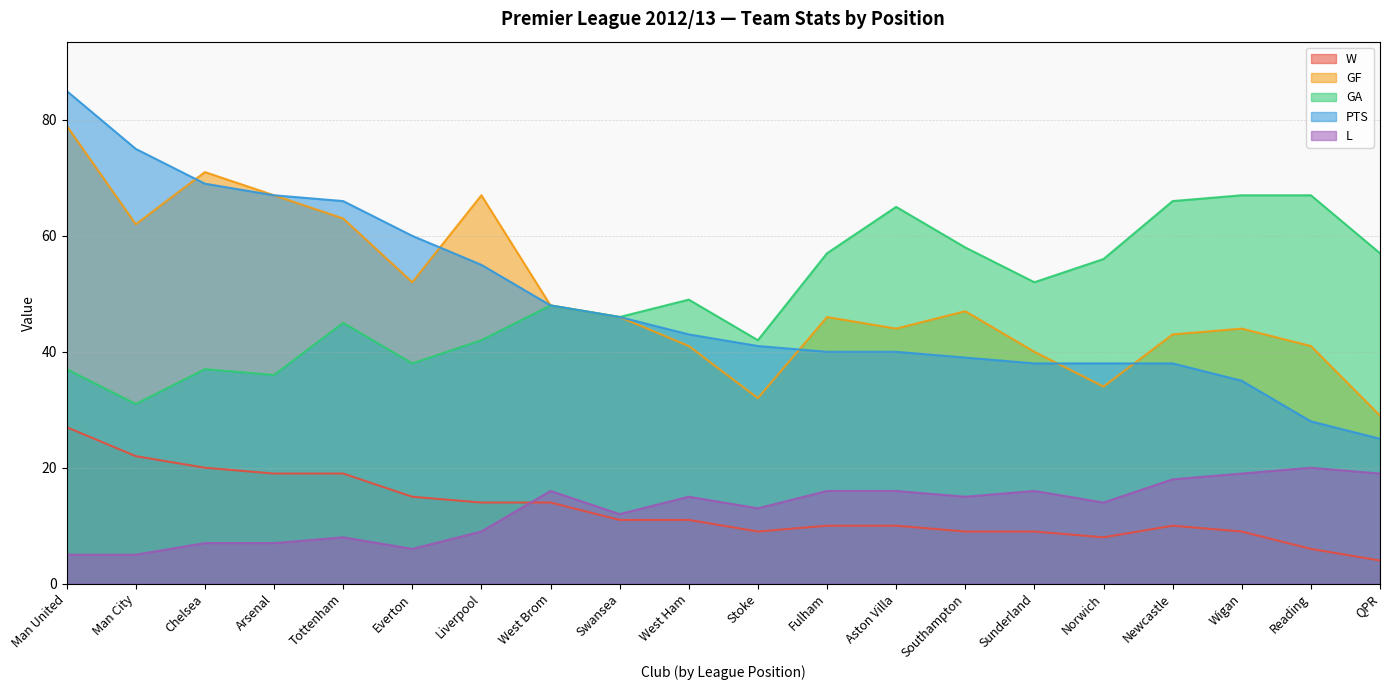

In W, how many points are lower than both neighbors (excluding endpoints)?

2